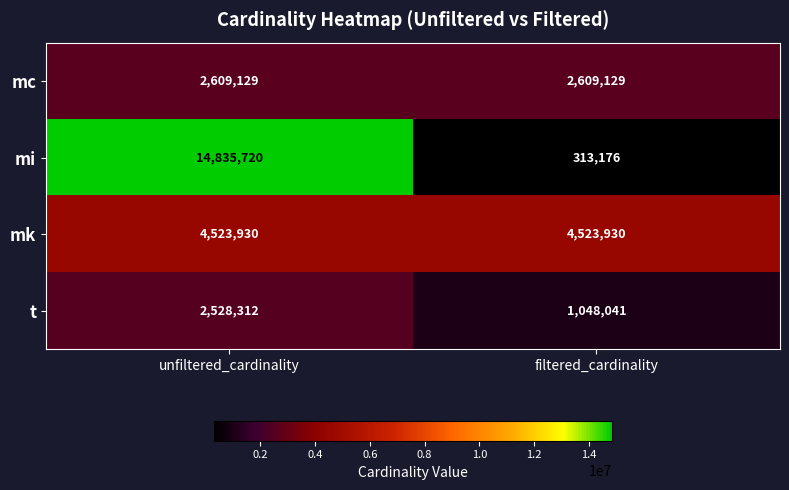

What is the difference between the mi values at unfiltered_cardinality and filtered_cardinality?

14522544